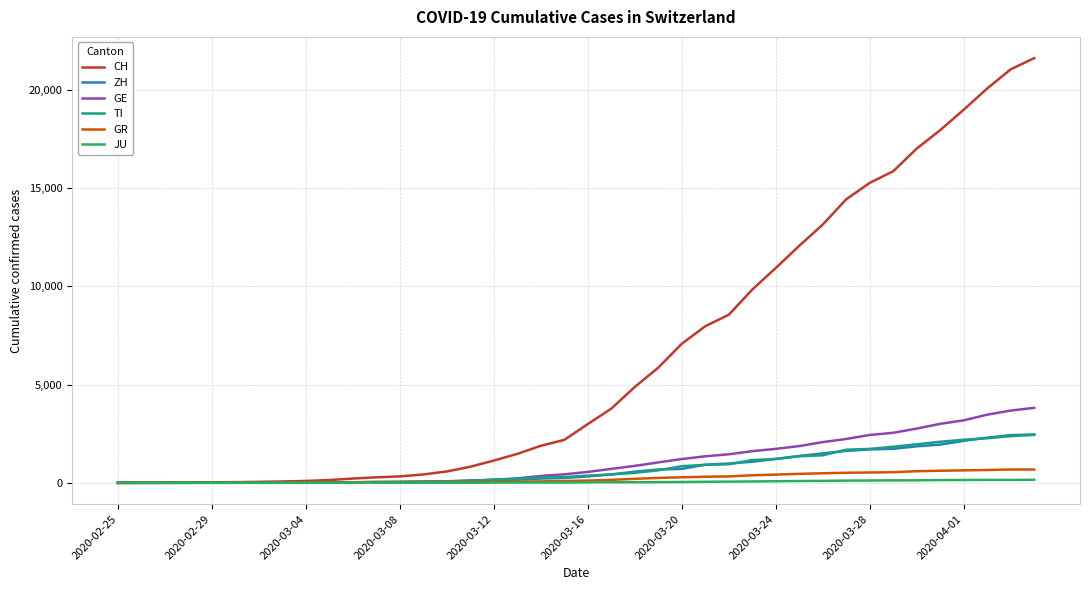

Which series has the widest spread of values?

CH